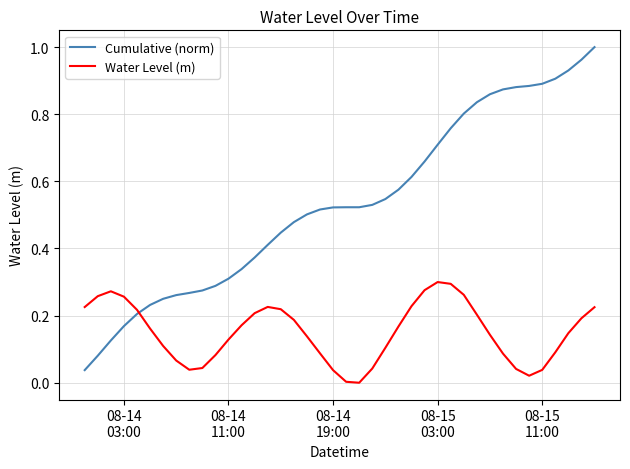

Rank the series by their maximum value, from lowest to highest.

Water Level (m), Cumulative (norm)